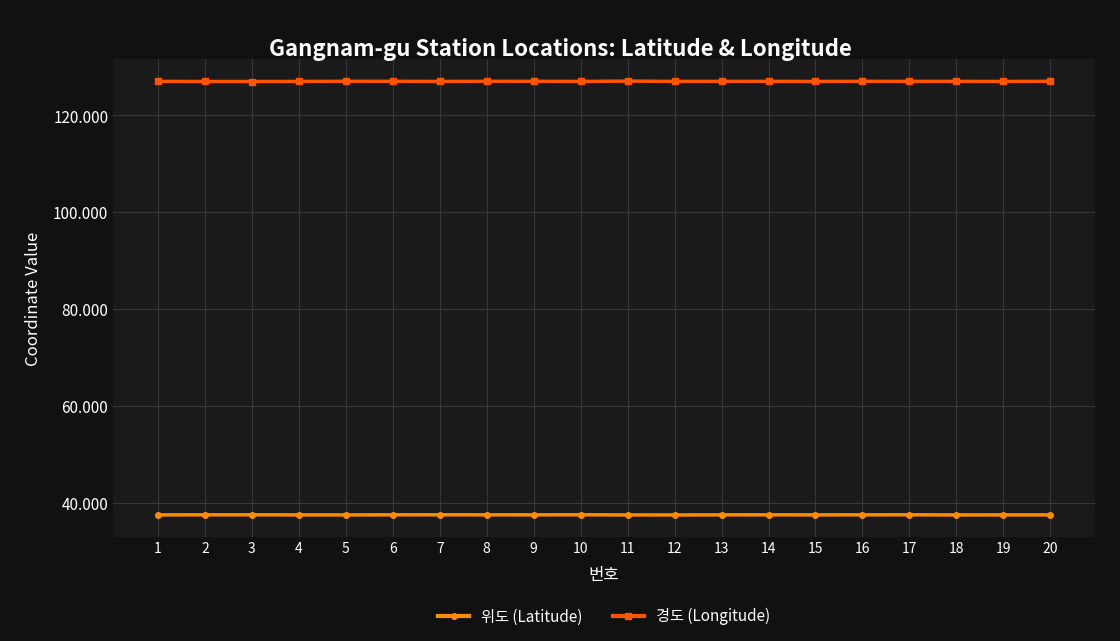

How many lines are shown in the chart?

2